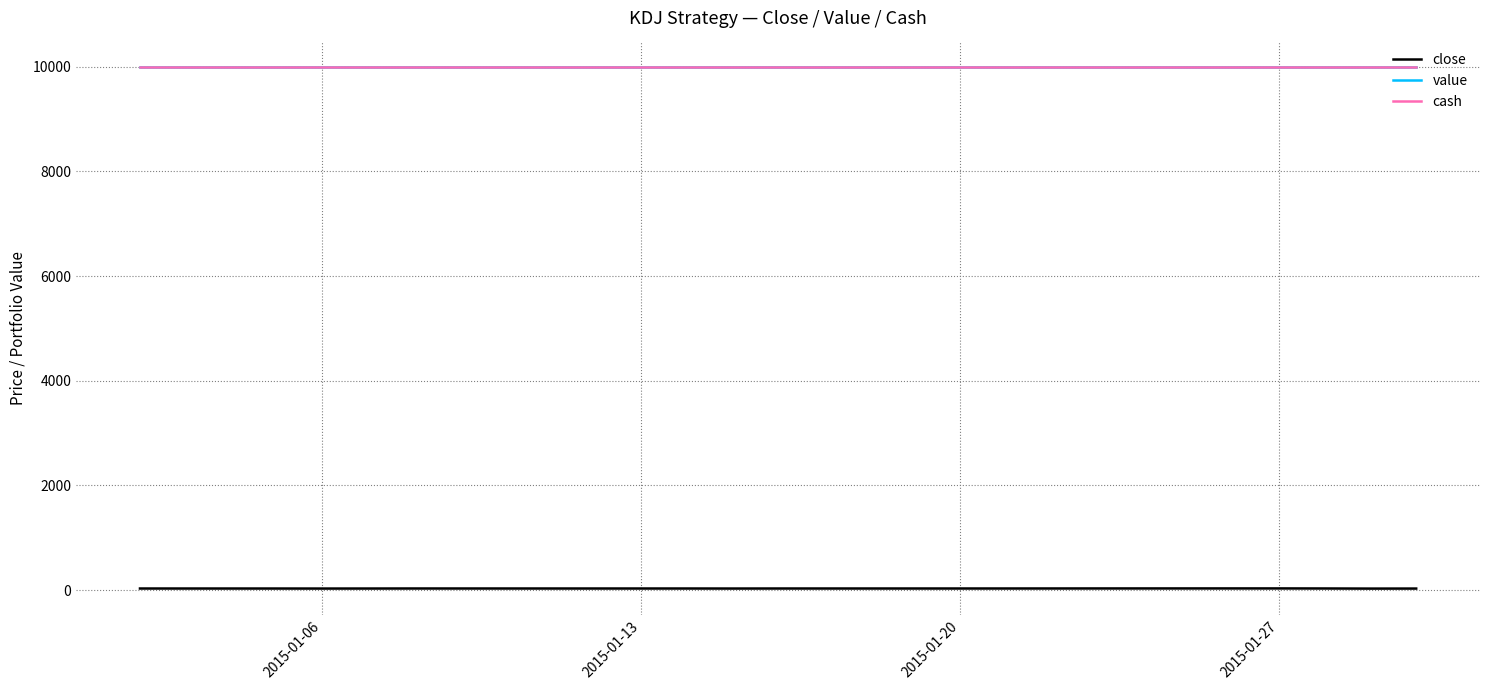

Does the chart have visible grid lines?

Yes